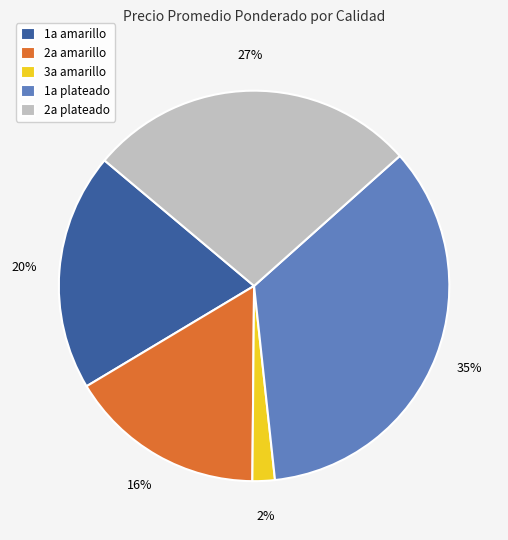

To the nearest percent, what is the average slice percentage?

20%